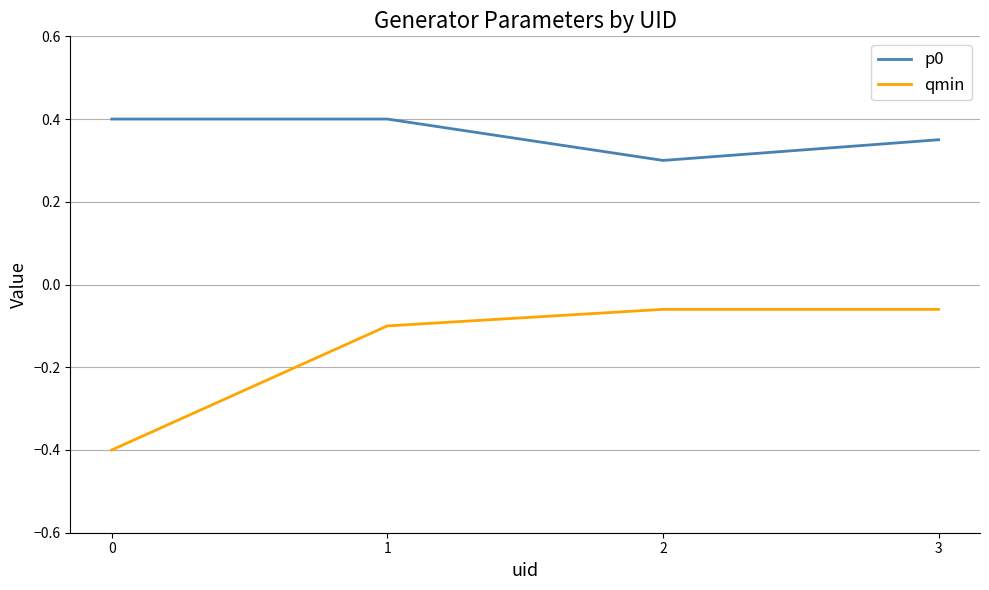

What is the sum of all qmin values?

-0.6